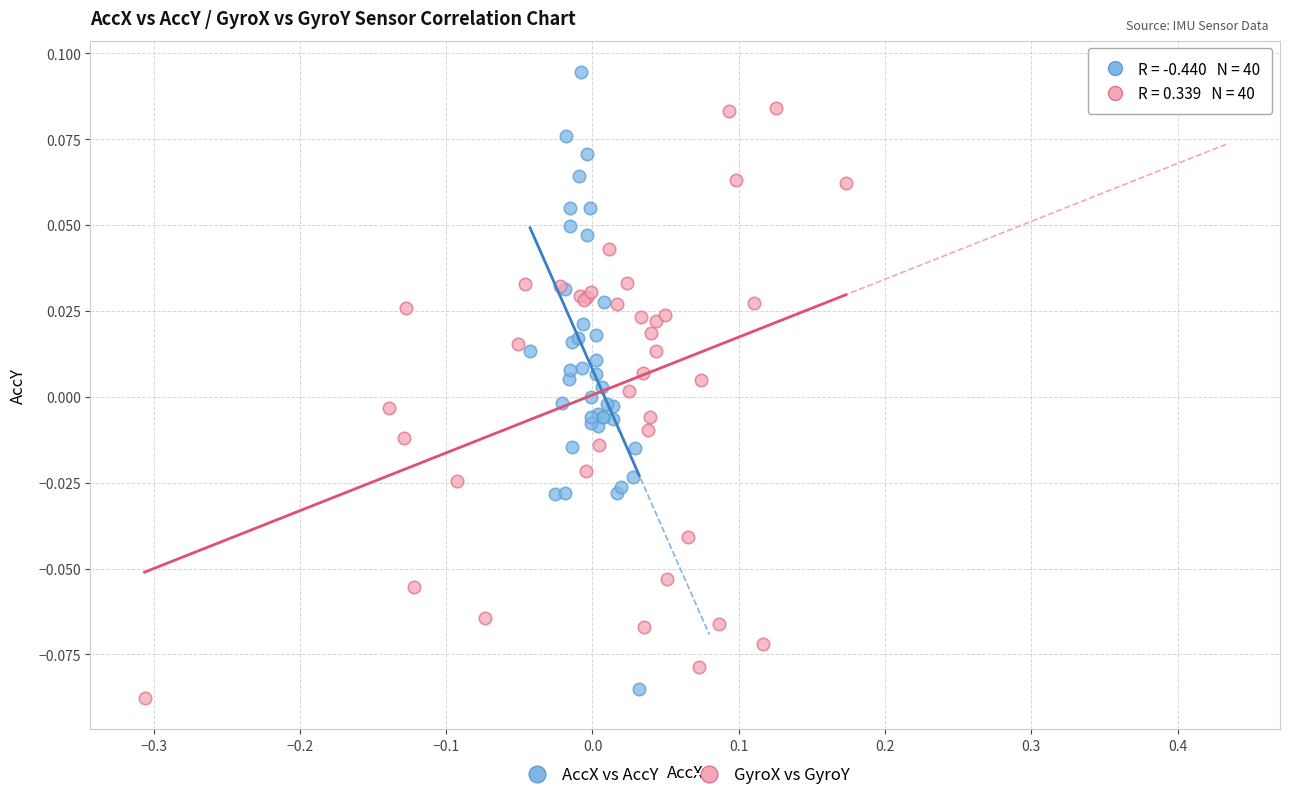

Which series reaches the maximum Y coordinate?

AccX vs AccY